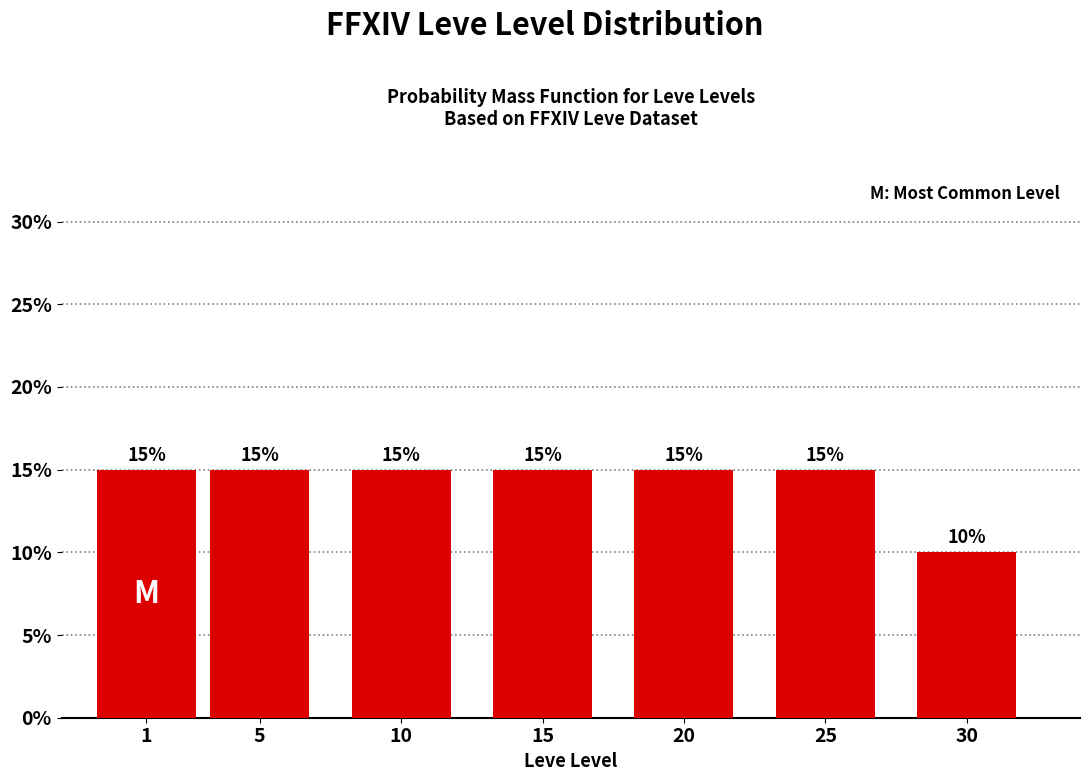

Reading left to right, what are all the values shown in this chart?

15	15	15	15	15	15	10